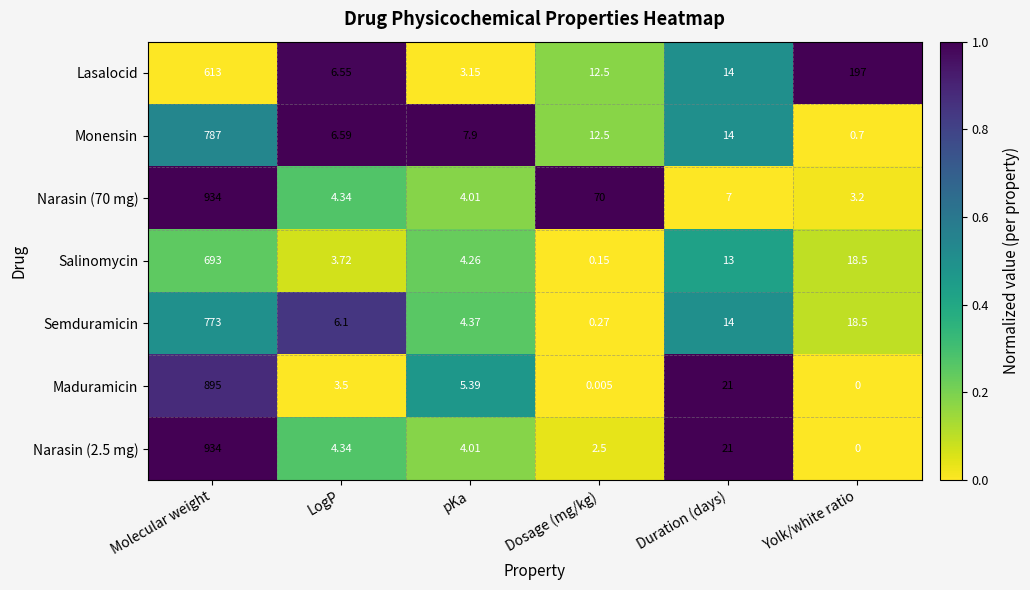

Is the value of Maduramicin at Yolk/white ratio greater than the value of Semduramicin at Dosage (mg/kg)?

No